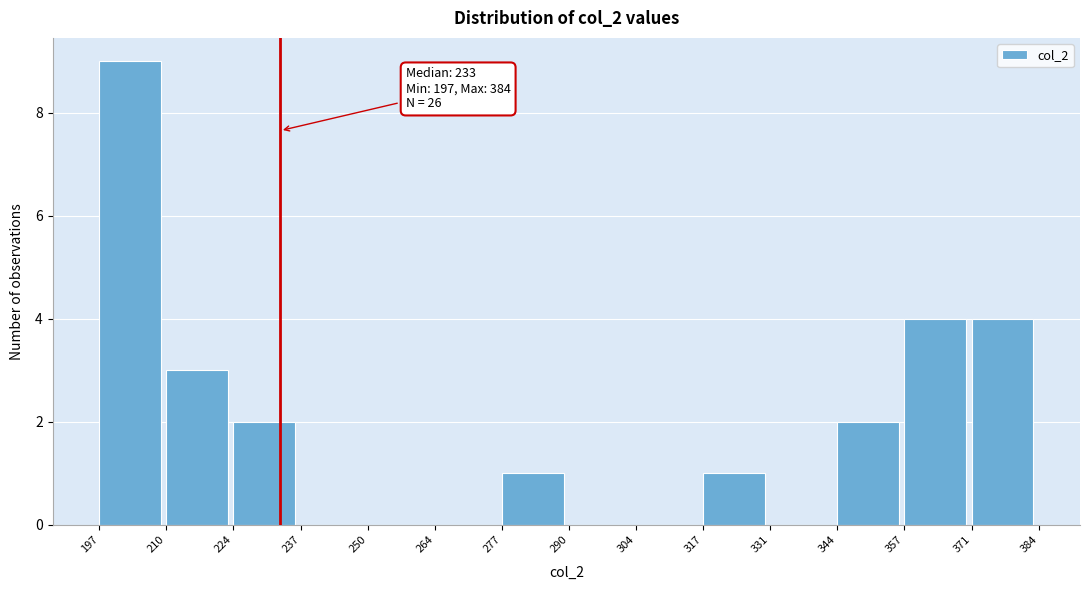

Which range on the x-axis has the tallest bar?

197 to 210